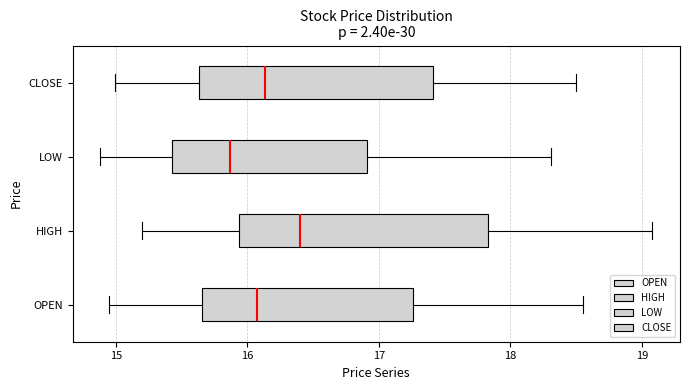

Where does the left whisker of the box for LOW end on the x-axis? The values are not printed on the chart, so give them approximately, as read against the axis.

14.9